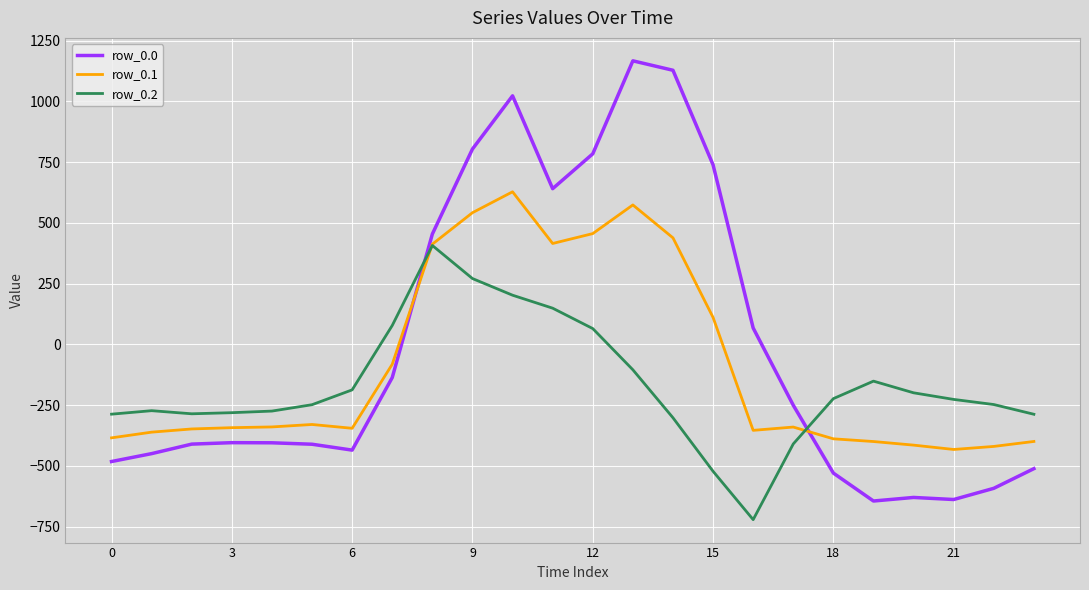

Which series has the largest range (max minus min)?

row_0.0